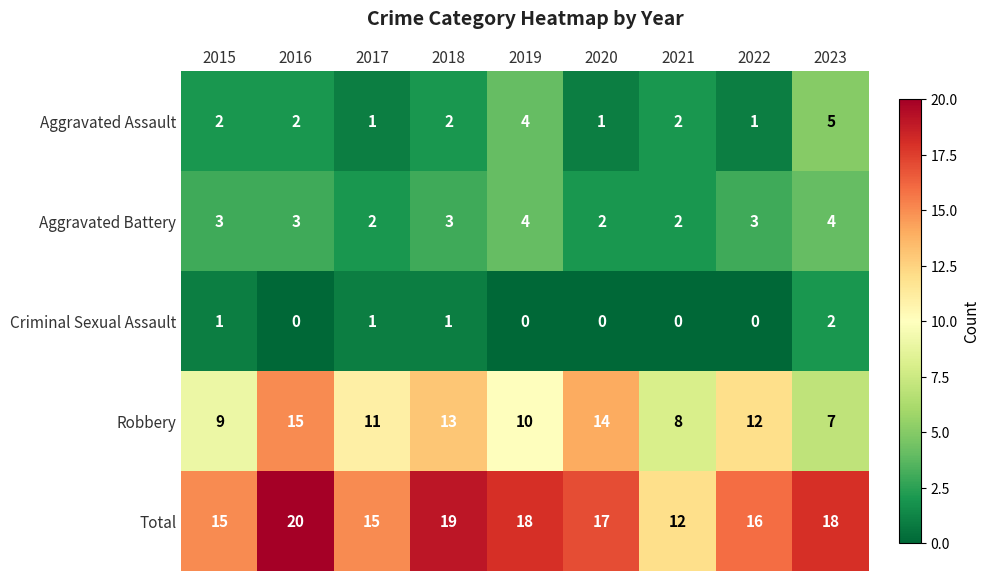

What is the spread (max minus min) of values at 2015?

14